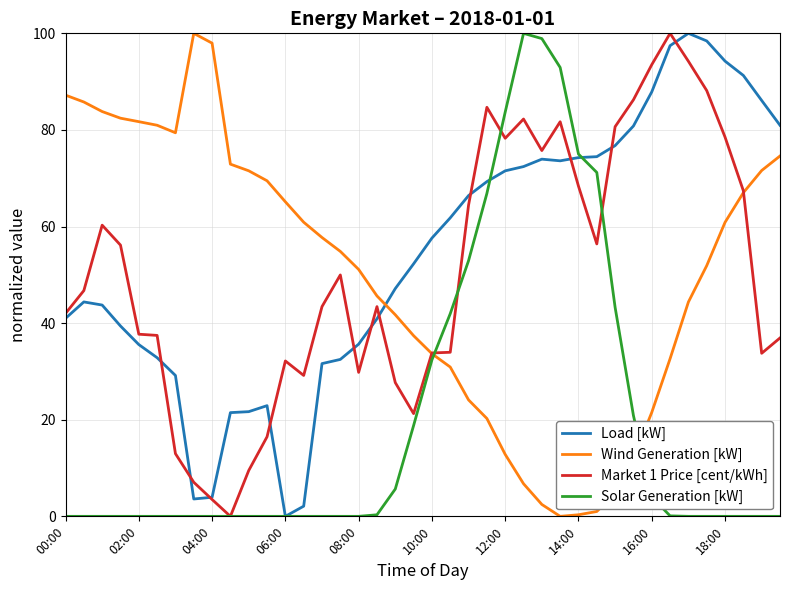

What is the maximum value shown in the chart?

100.0